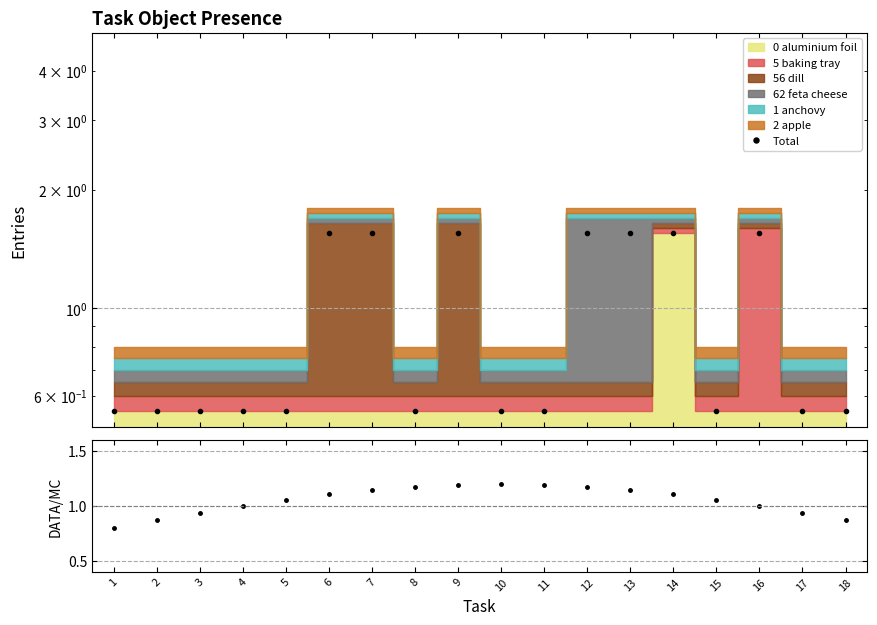

Which series has the widest spread of values?

Total